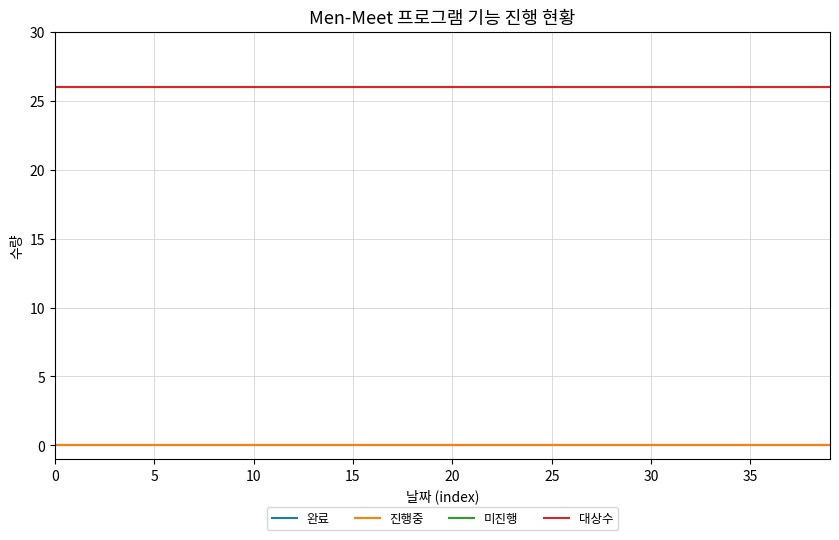

Does the chart display data point markers on the line(s)?

No